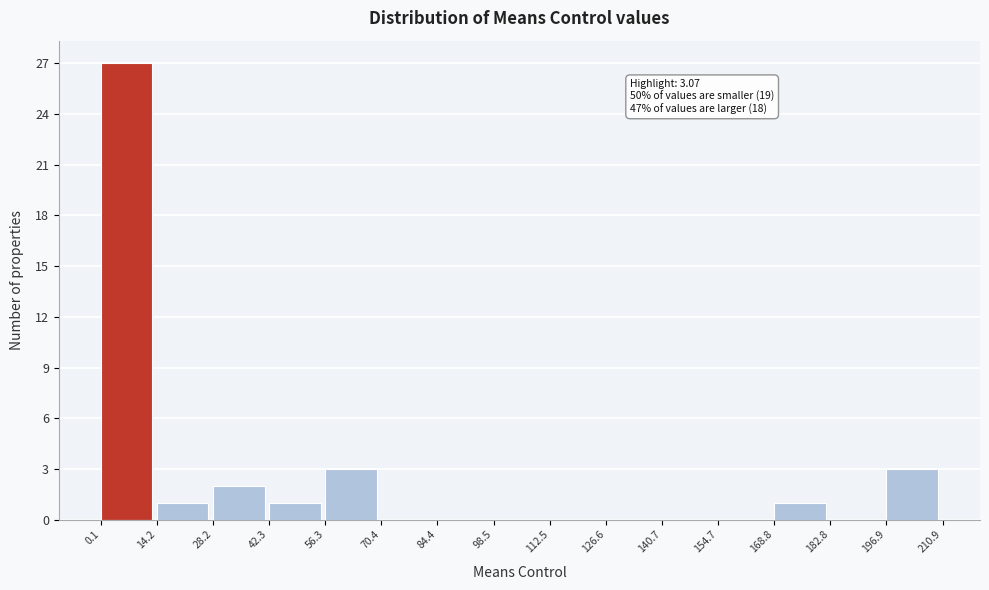

Which range on the x-axis has the tallest bar?

0.1 to 14.2